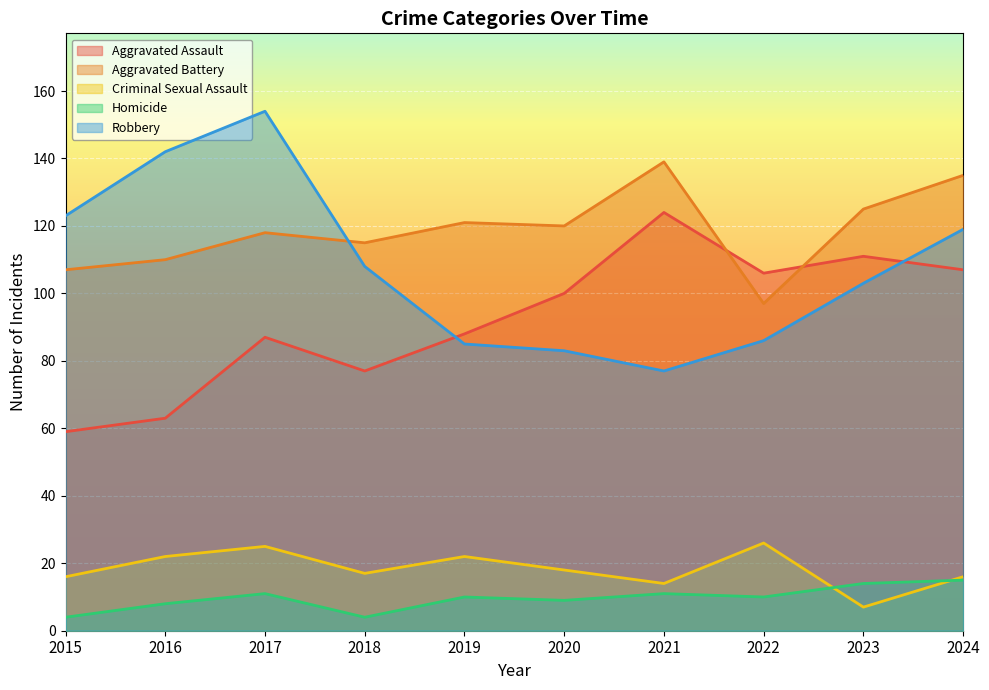

True or false: Aggravated Assault and Criminal Sexual Assault cross at least once.

False